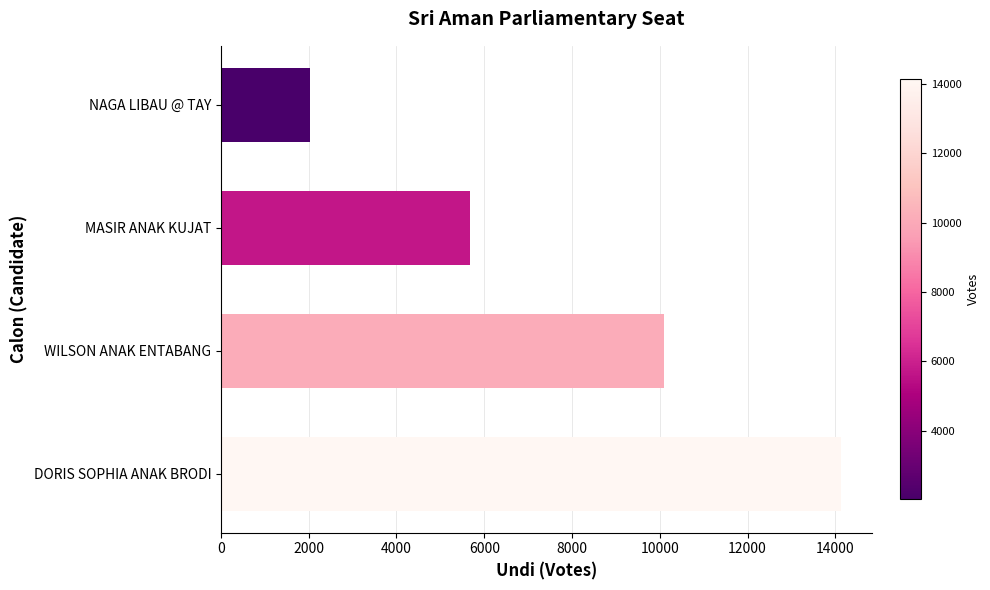

Where is the data nearest to the value 8076?

WILSON ANAK ENTABANG